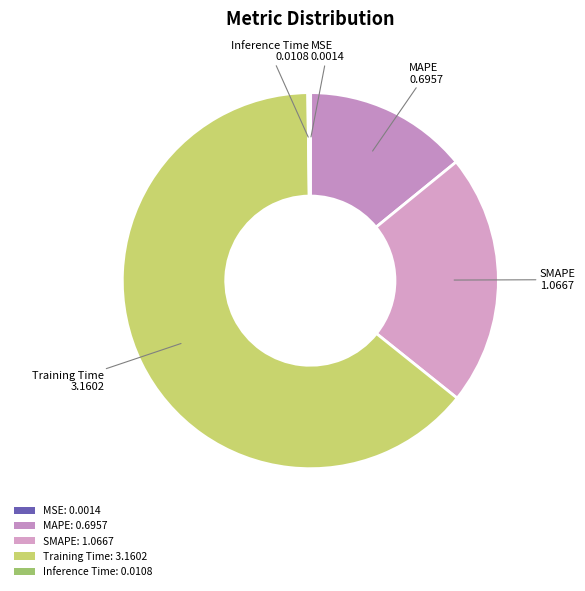

To the nearest percent, what is the average slice percentage?

20%